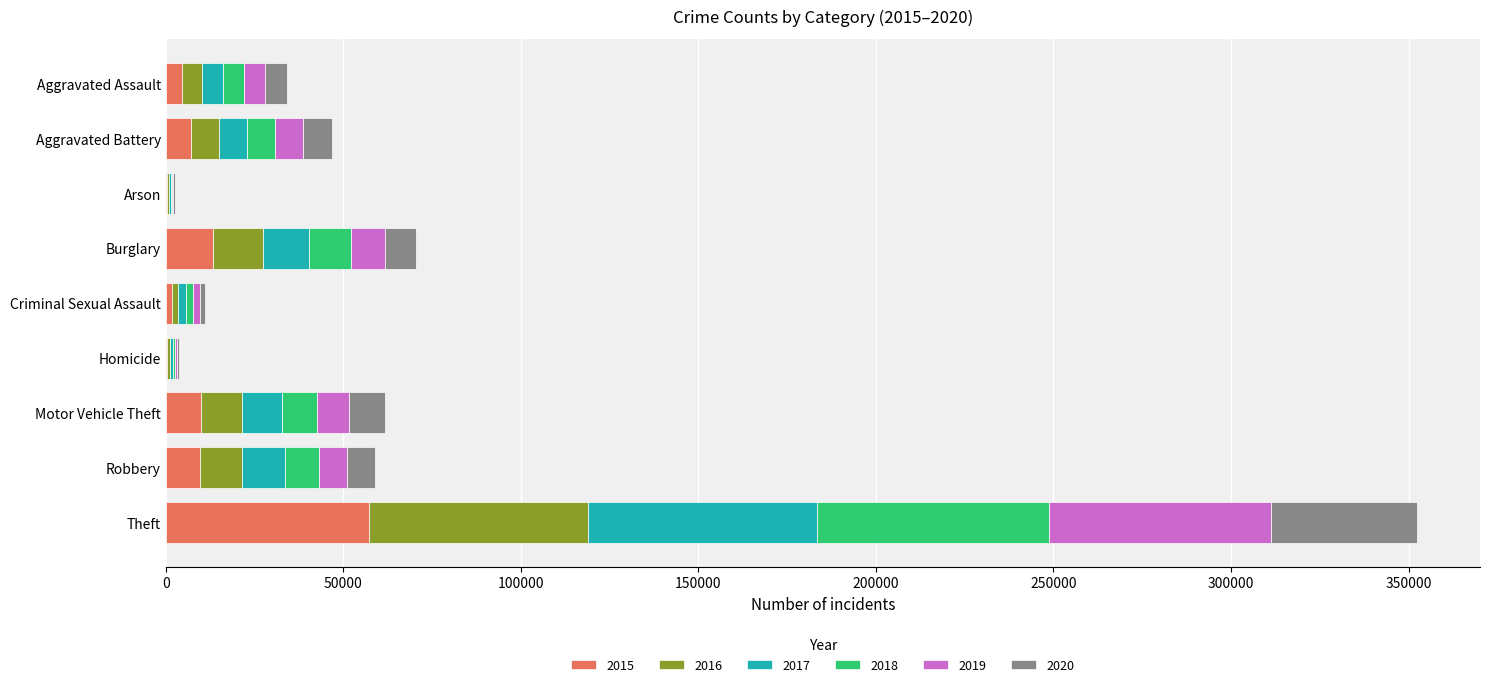

What is the total value across all series at Burglary?

70617